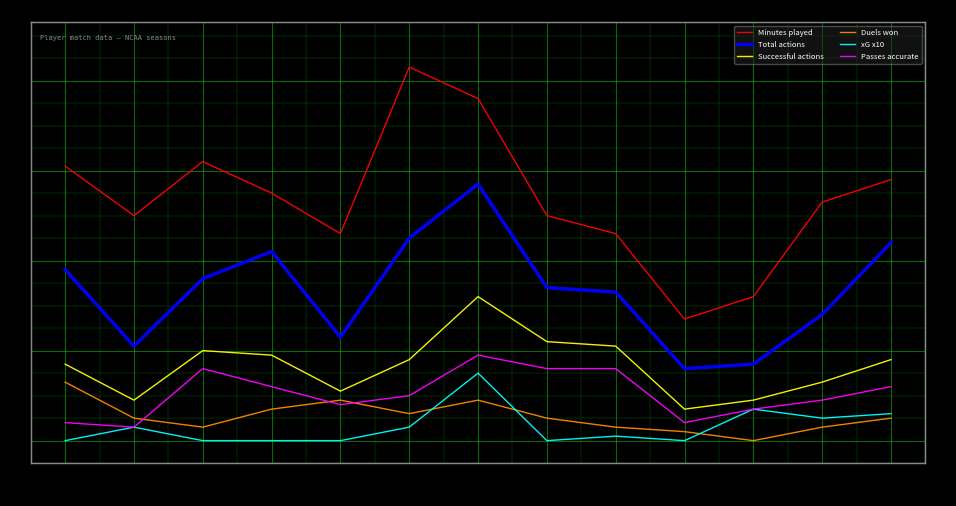

The value of Minutes played at 08-23 is 58. True or false?

True